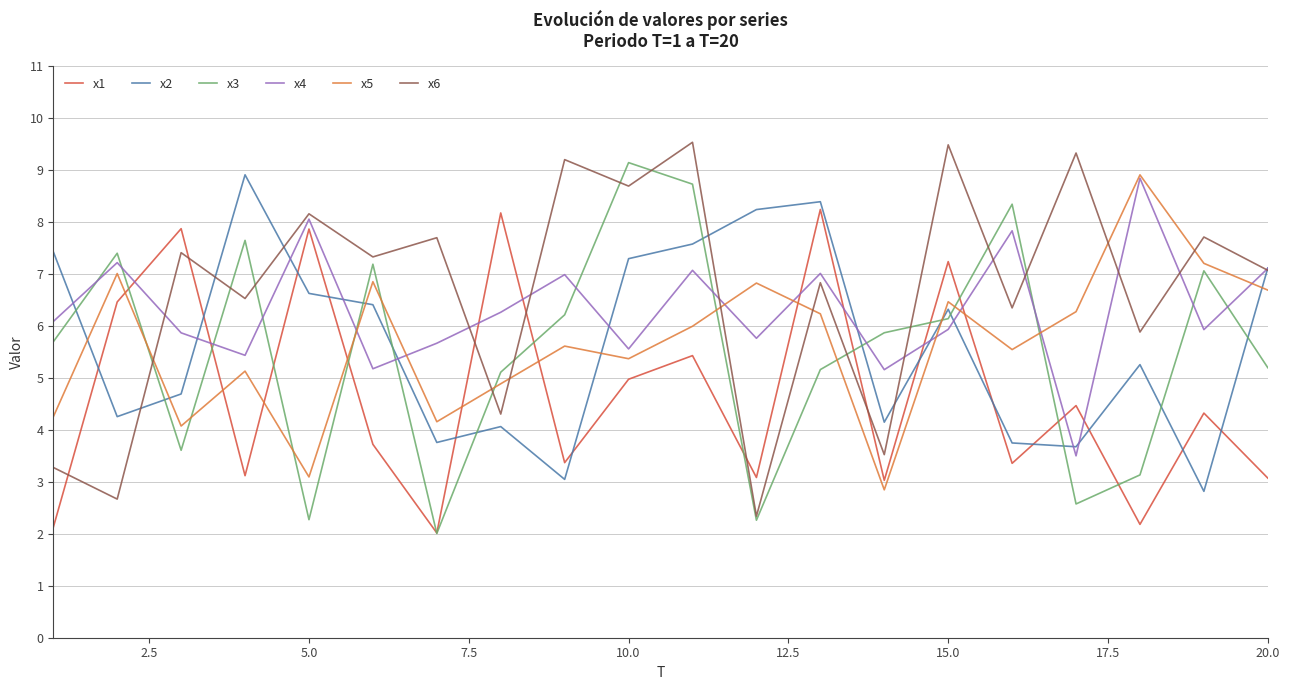

True or false: x1 and x4 intersect in this chart.

True